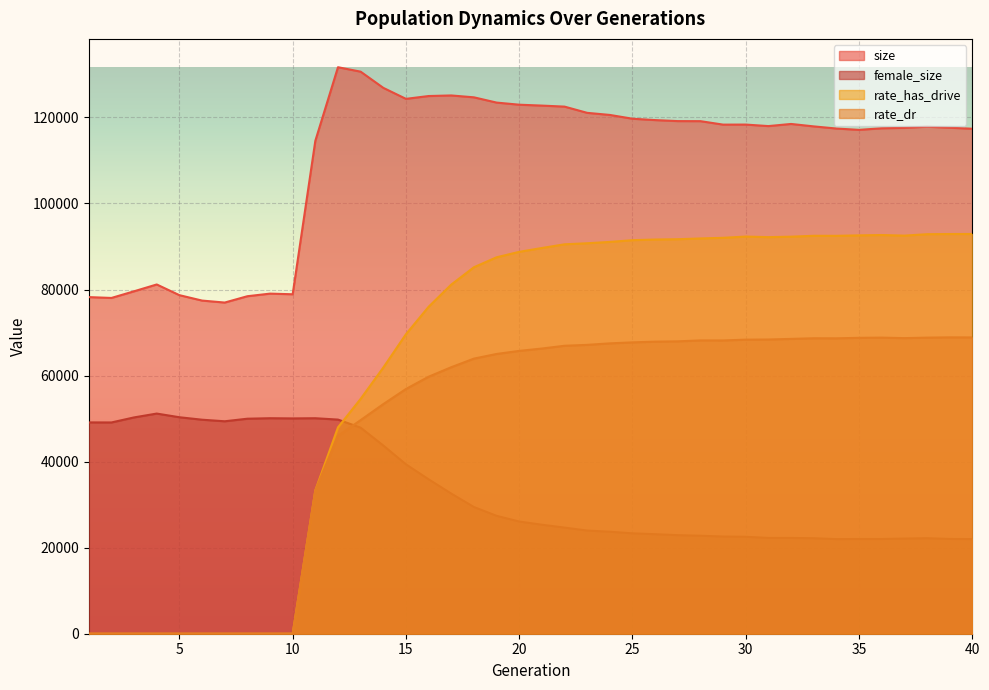

At which category does rate_dr reach its first local peak?

28